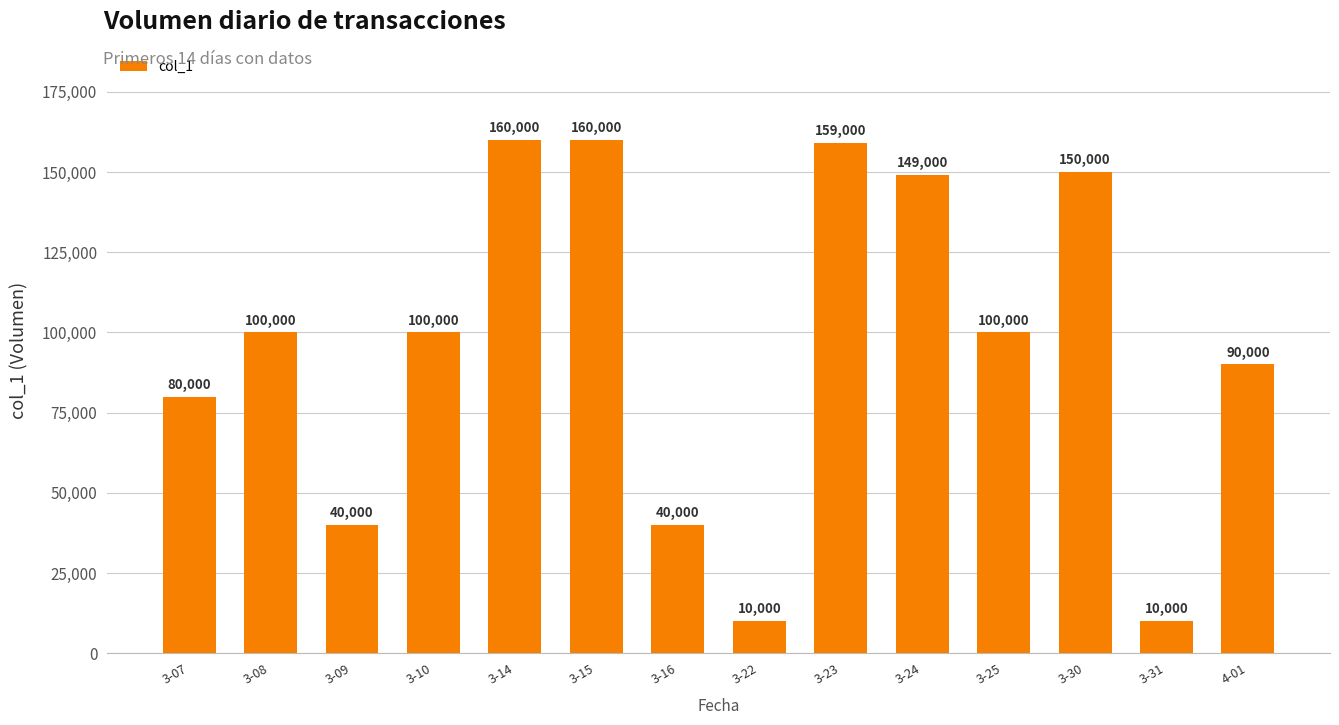

At which label is the value closest to 85000?

3-07